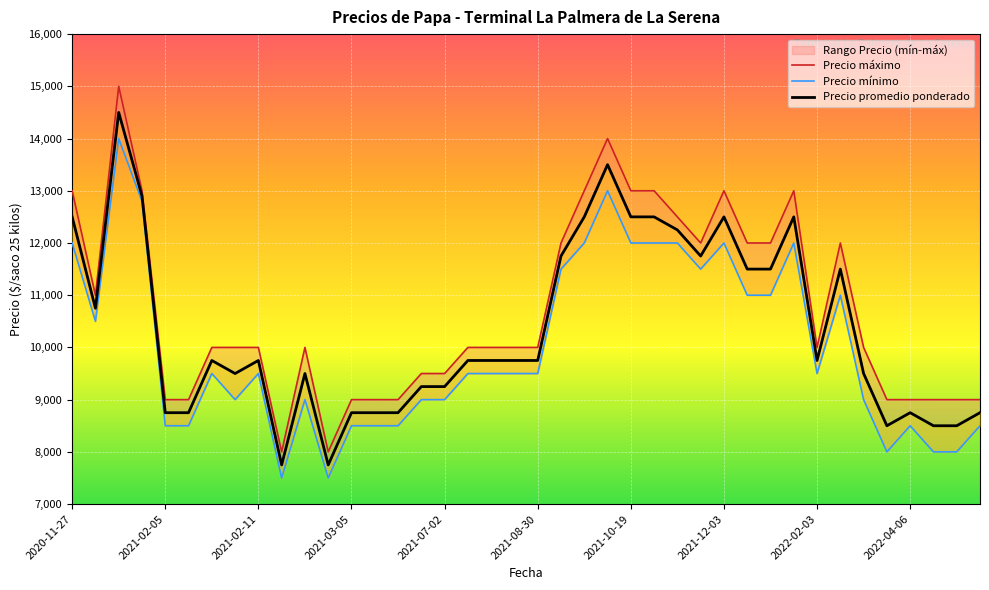

The value of Precio maximo at 2022-04-22 is 15127. True or false?

False